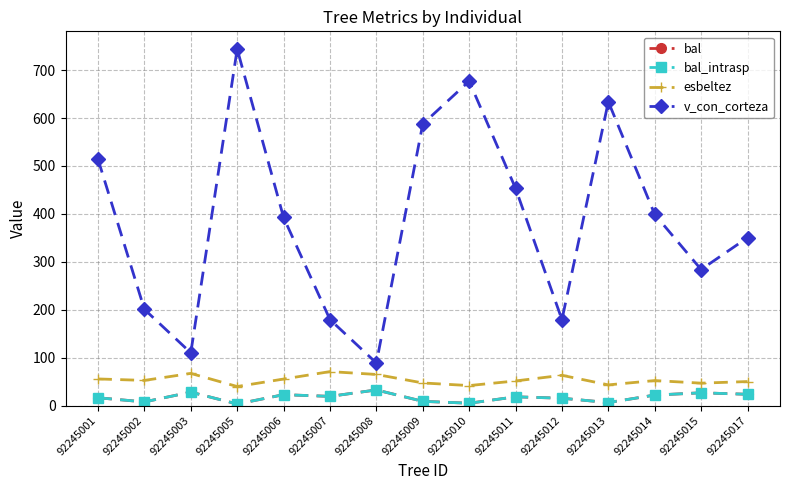

At which category does bal_intrasp reach its first local valley?

92245002